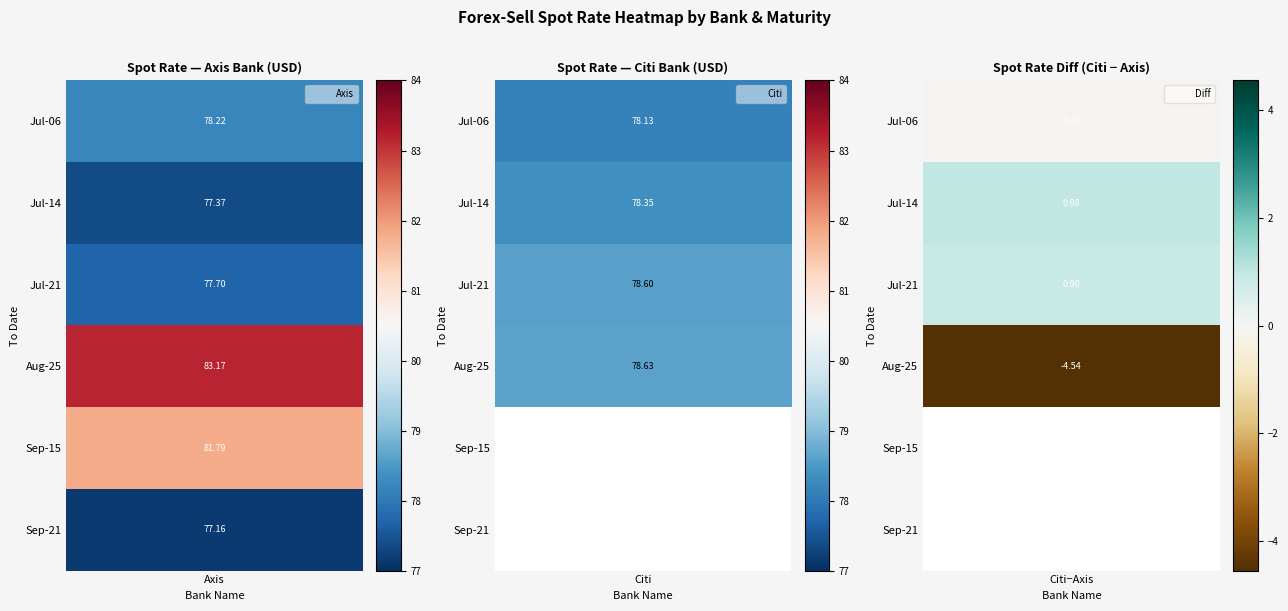

What is the difference between the highest and lowest values at 5?

77.2